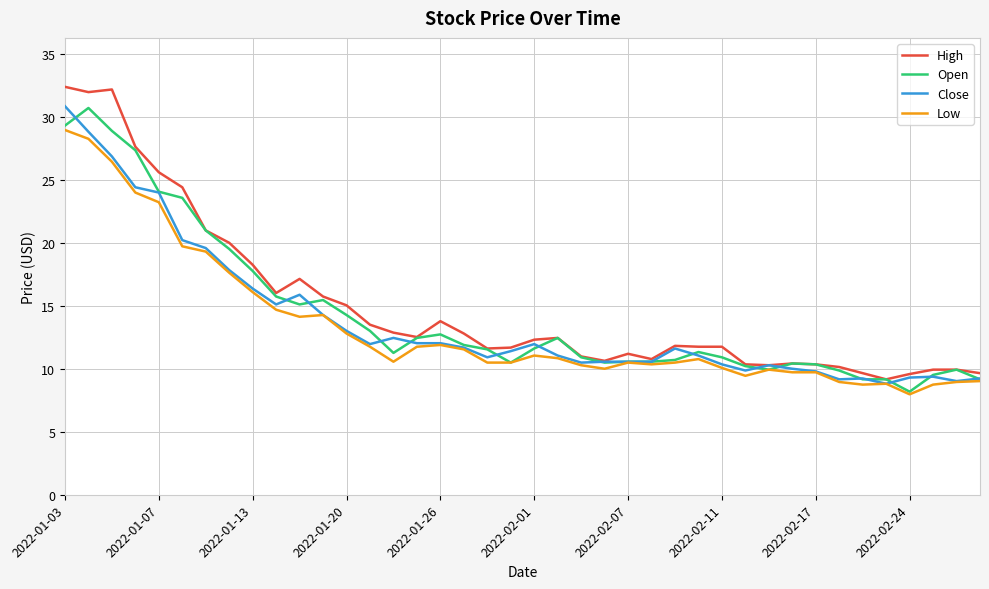

Which series has the widest spread of values?

High